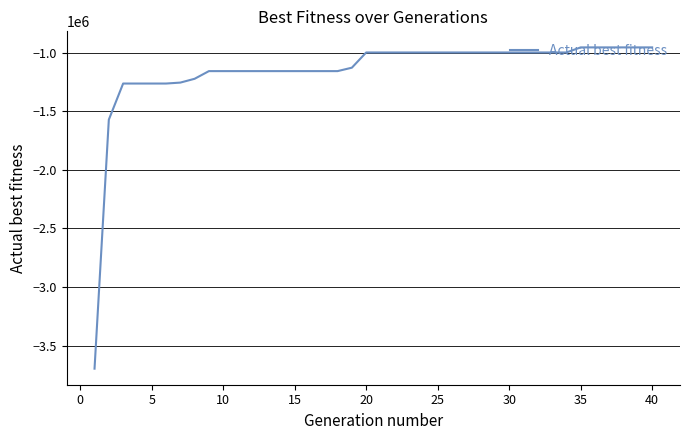

What is the minimum value shown in the chart?

-3696345